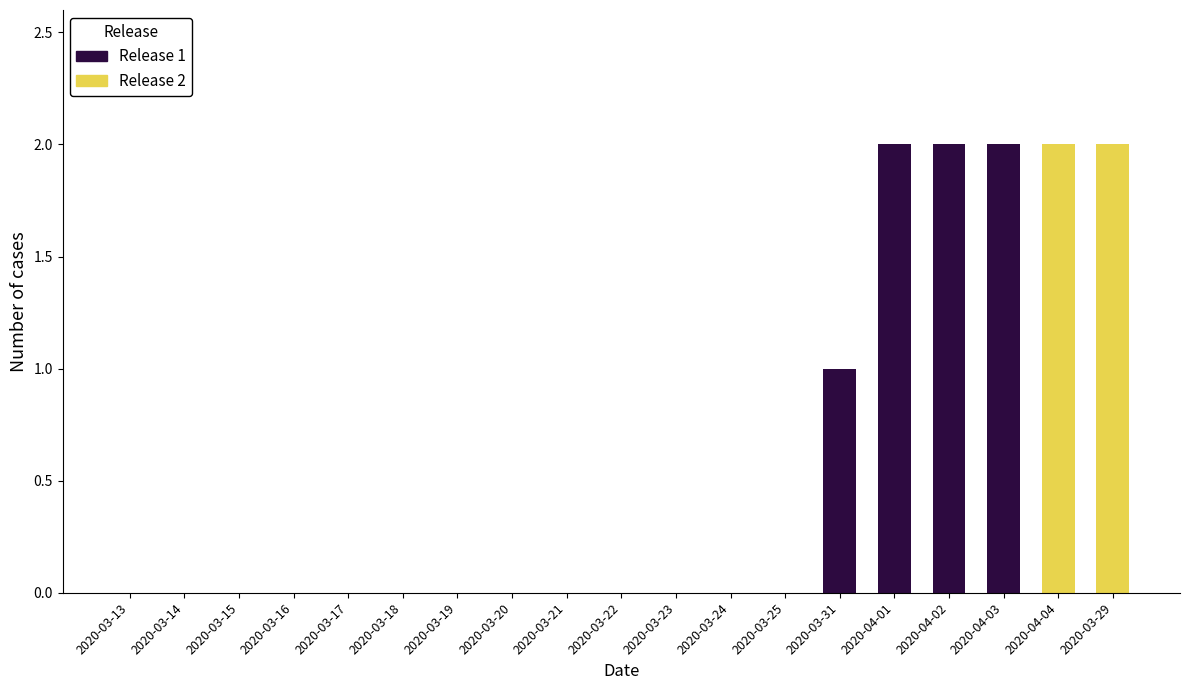

What is the change in value from 2020-03-20 to 2020-04-04?

+2